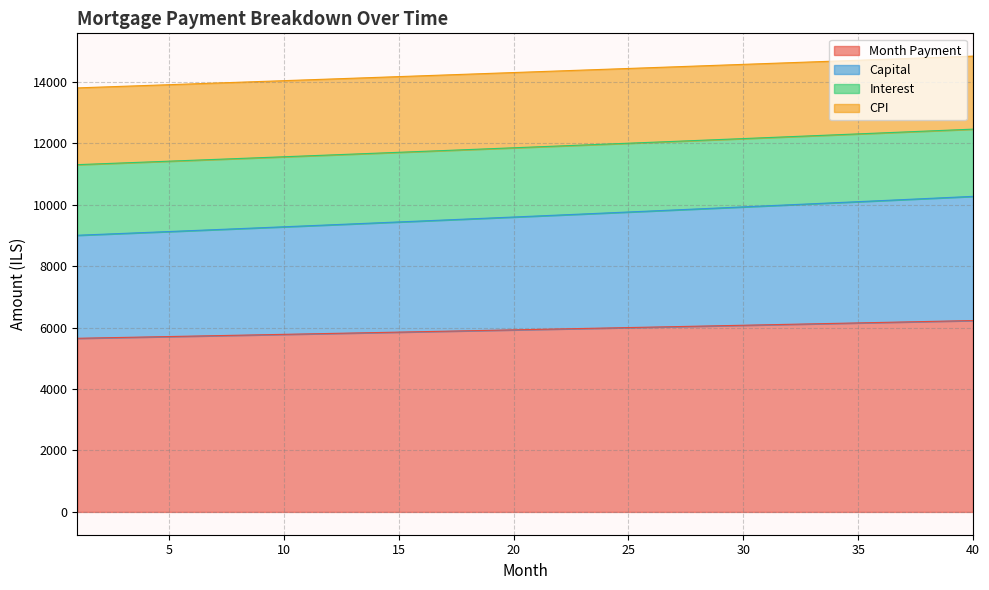

True or false: cpi and capital cross at least once.

False